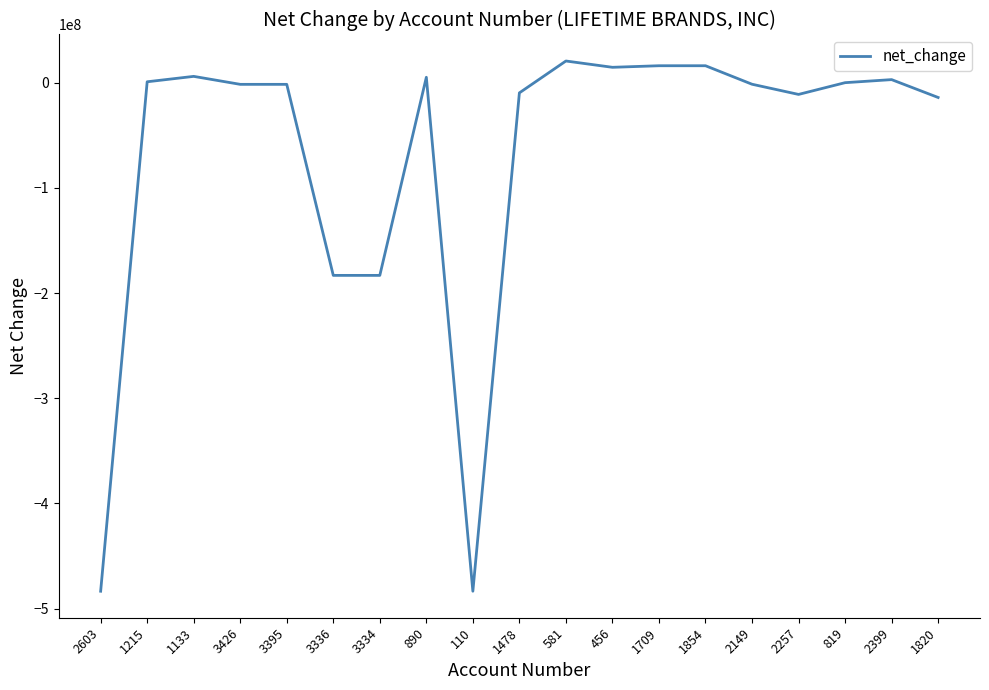

What is the maximum value shown in the chart?

20612000